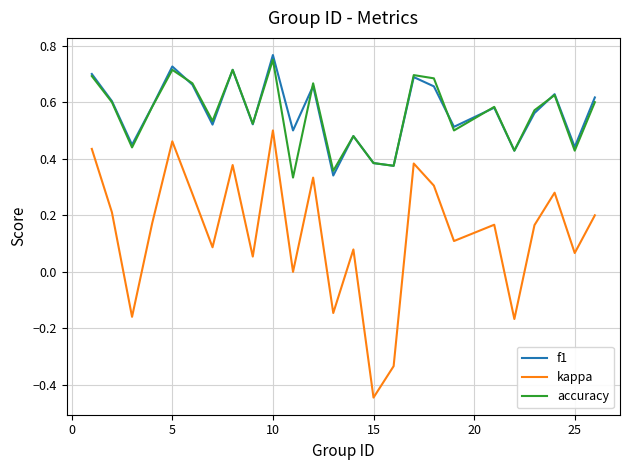

True or false: accuracy and kappa cross at least once.

False